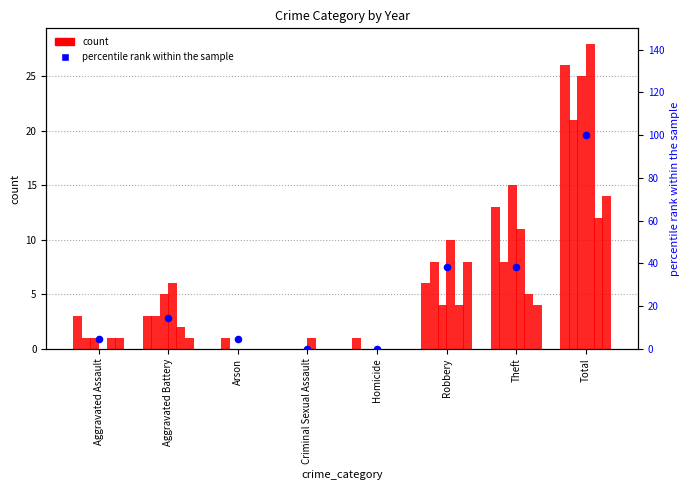

What is the ratio of the value at Arson to the value at Aggravated Assault?

1.0